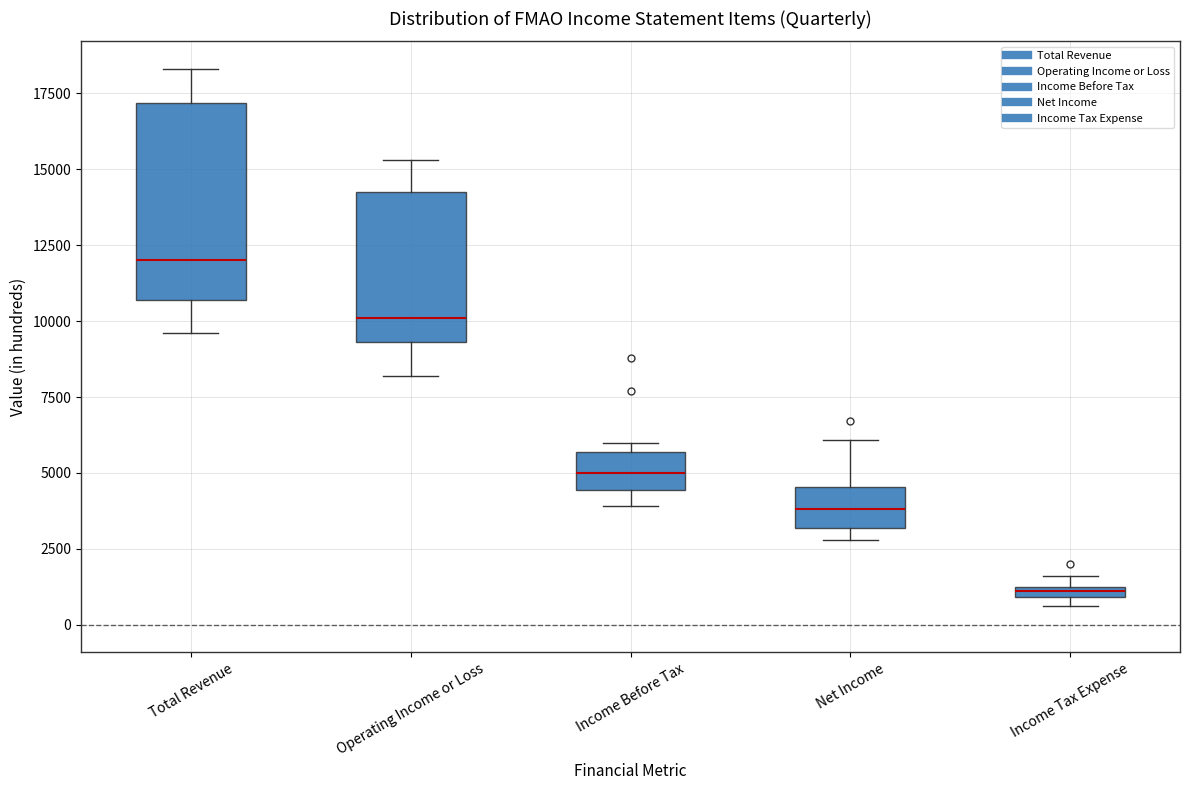

Which box has the highest median line?

Total Revenue